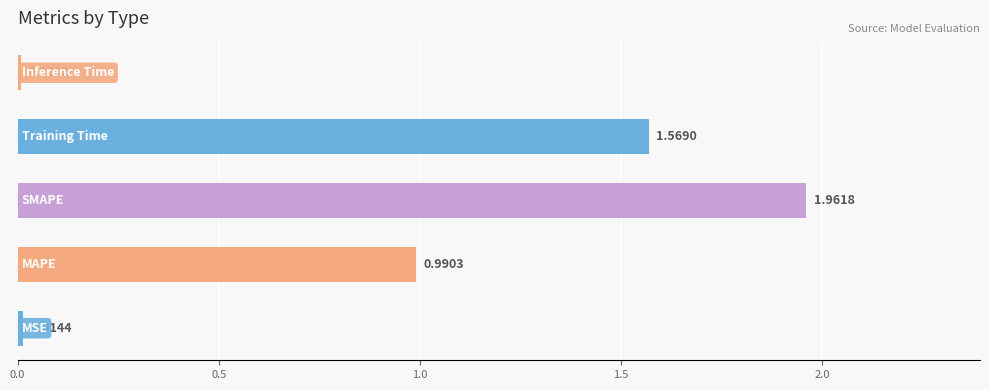

What is the difference between the maximum and second lowest values?

1.9